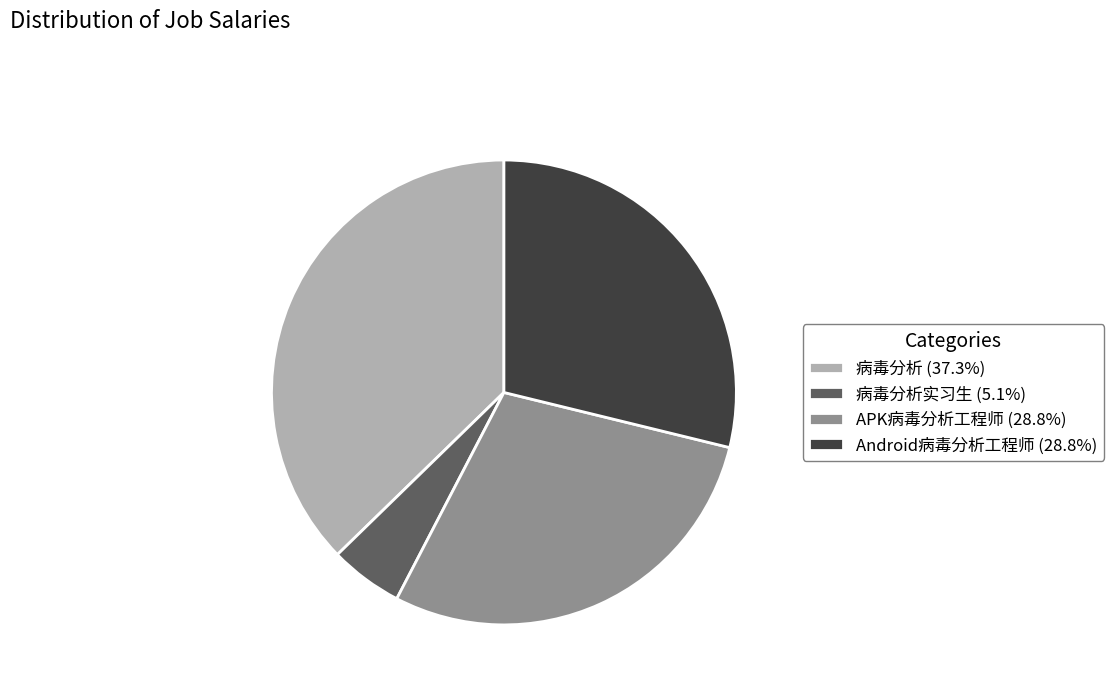

How many slices are in this pie chart?

4